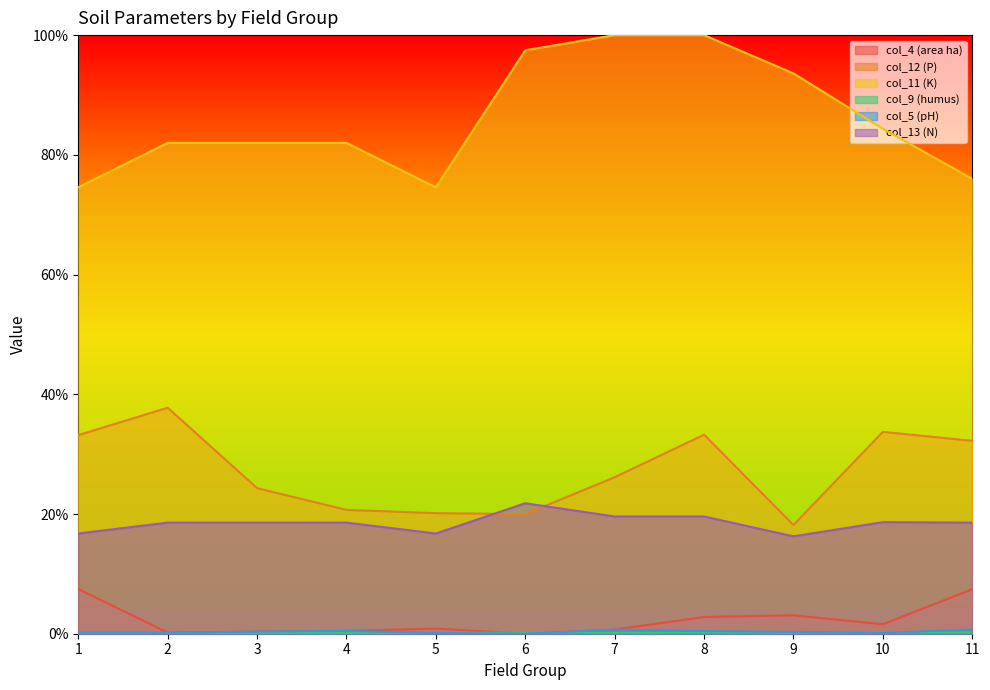

What is the sum of the col_11 (K) values at 5 and 11?

1.5